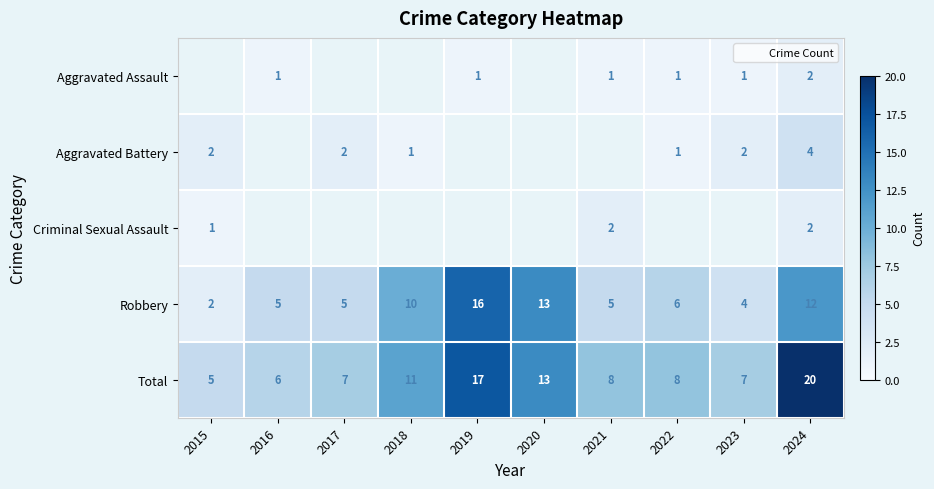

Between 2021 and 2022, which is larger?

2021